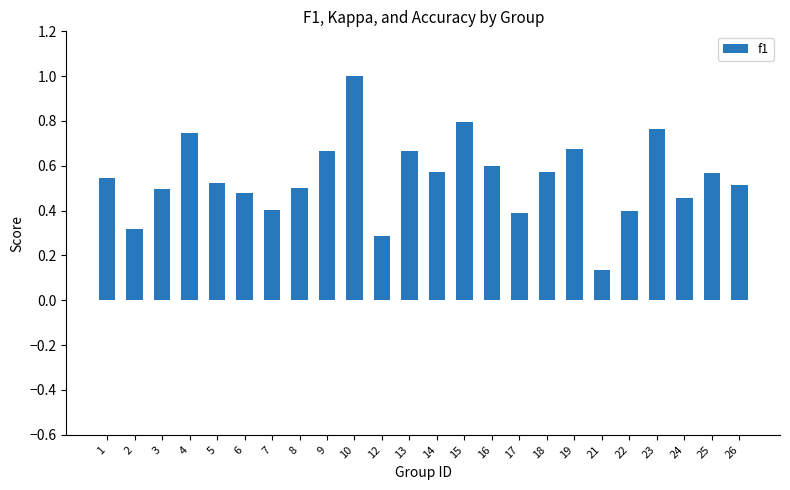

What is the value of the 11th bar from the left?

0.3